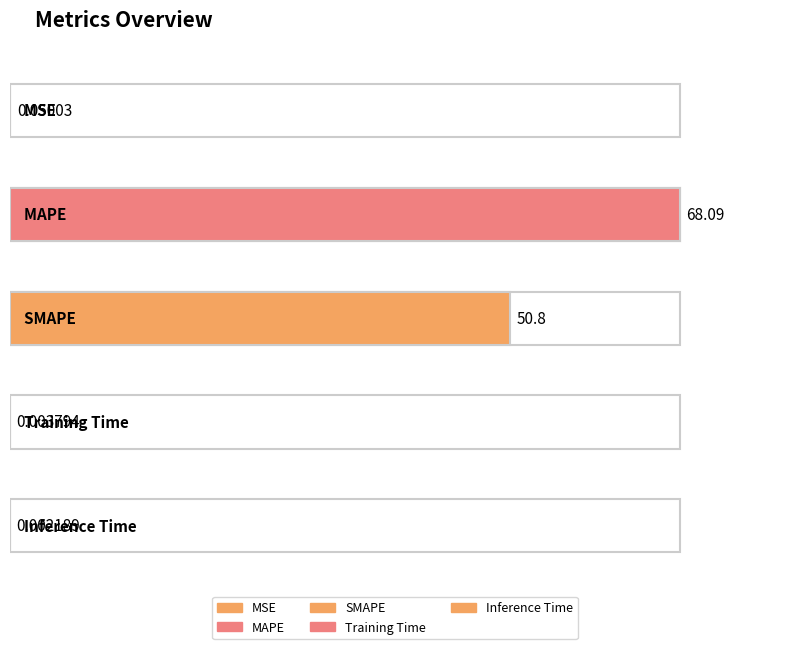

Reading right to left, extract all data points from this chart.

Inference Time=0.0	Training Time=0.0	SMAPE=50.8	MAPE=68.1	MSE=0.1